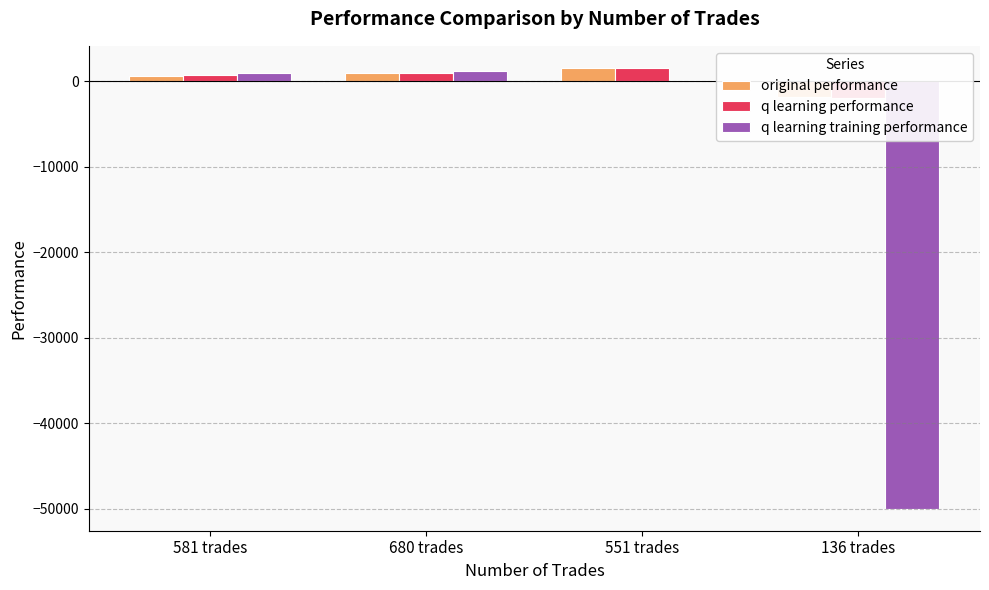

What is the value of the q learning performance bar at the 2nd from the left?

977.1